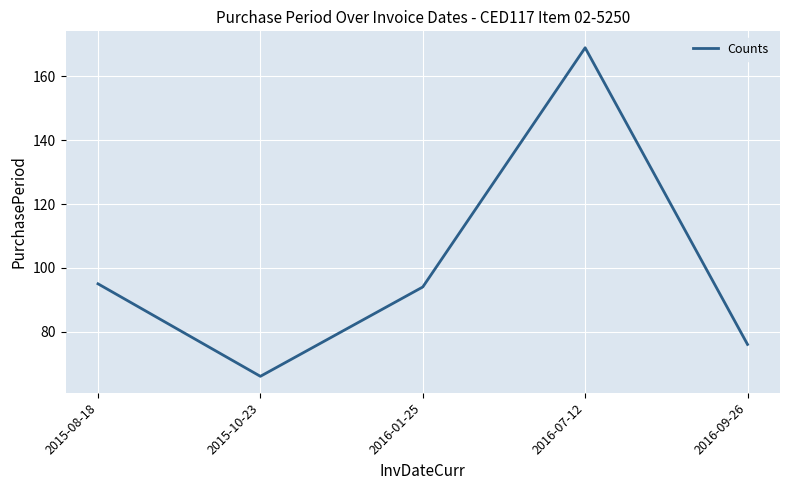

How many values are below 94?

2